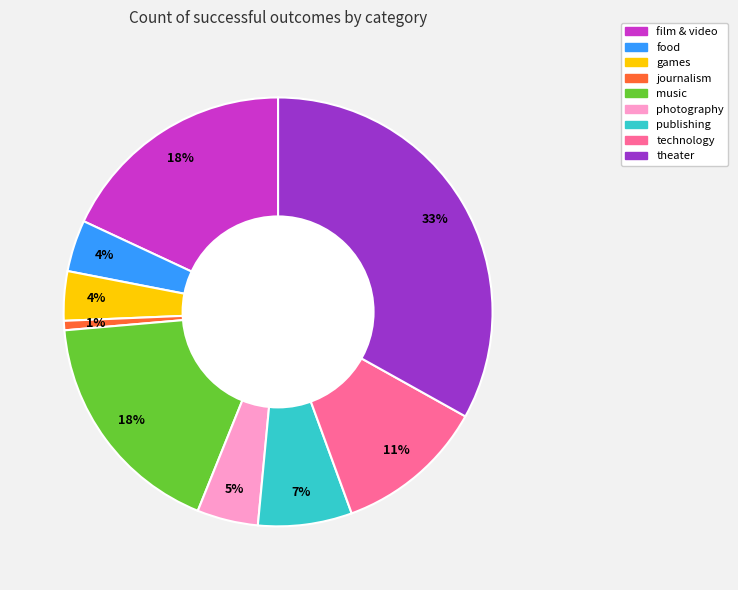

The publishing slice represents 1% of the pie. True or false?

False